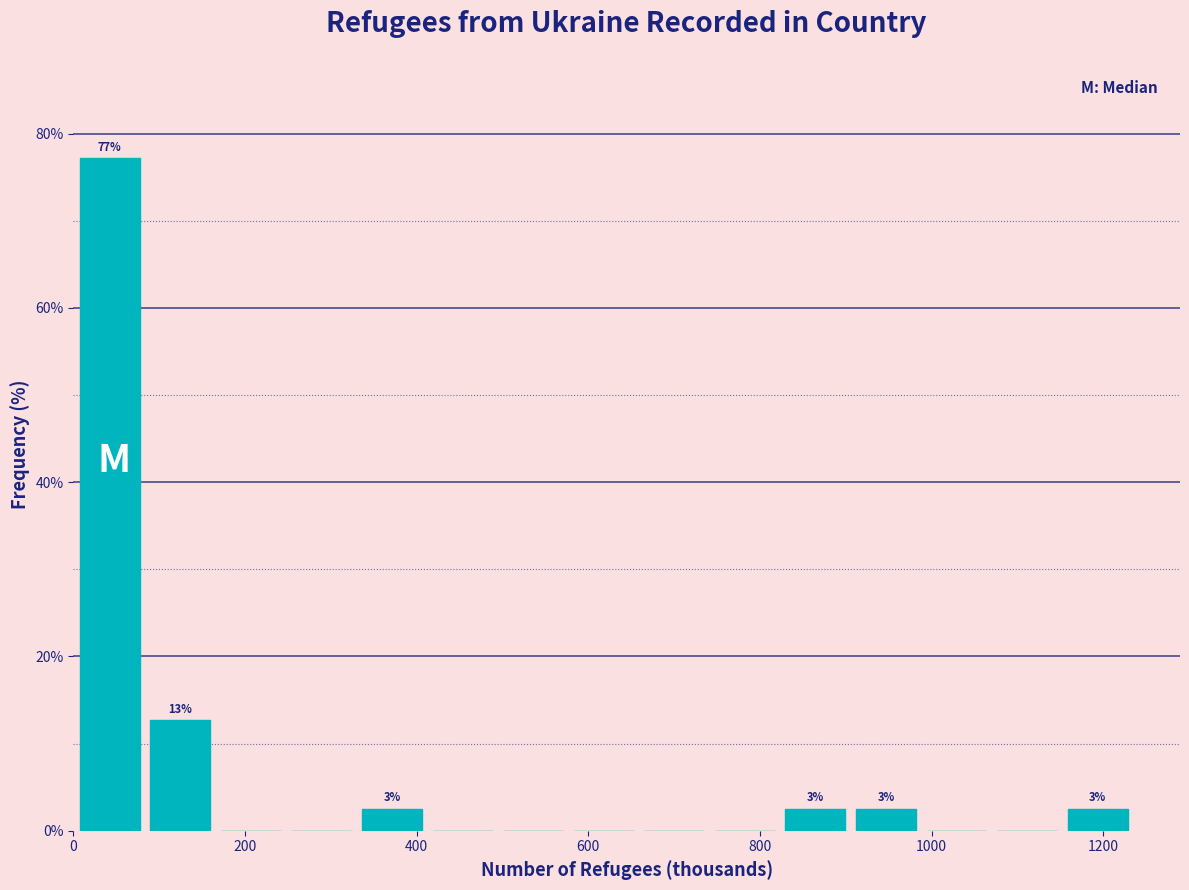

Which range on the x-axis has the tallest bar?

0 to 80